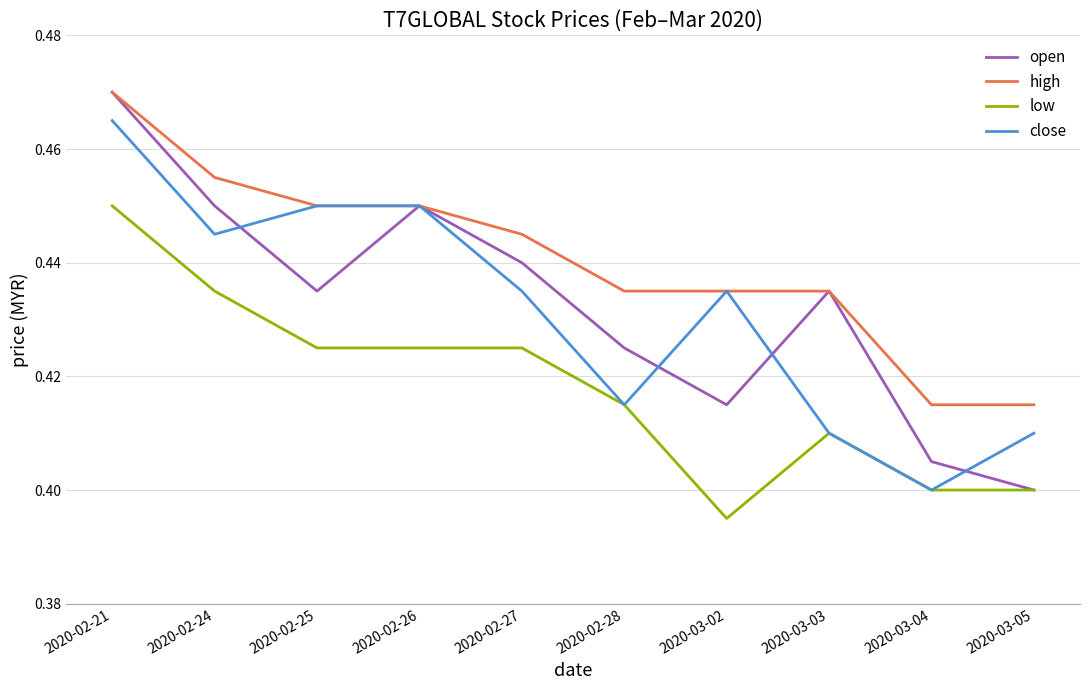

At which category does the chart reach its peak across all series?

2020-02-21